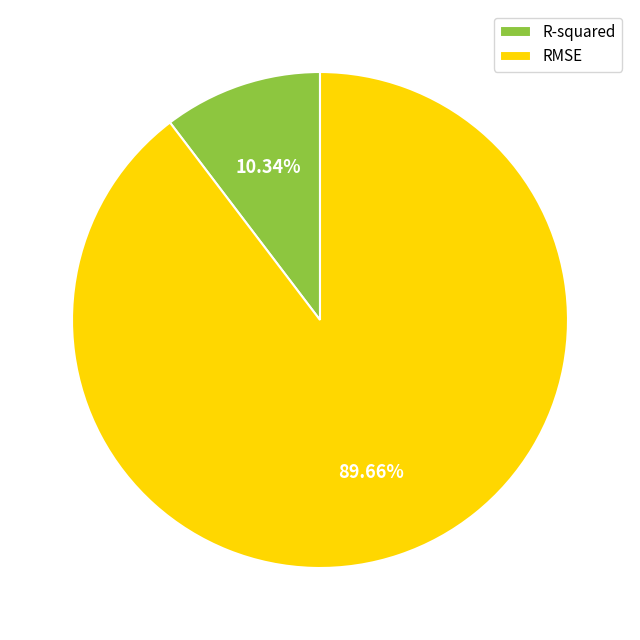

Combined, what portion of the pie is R-squared and RMSE?

100.0%